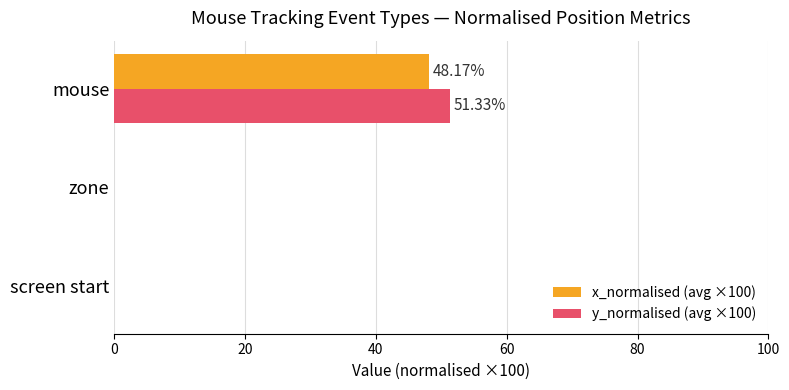

Between screen start and mouse, which series saw the biggest shift?

y_normalised (avg ×100)